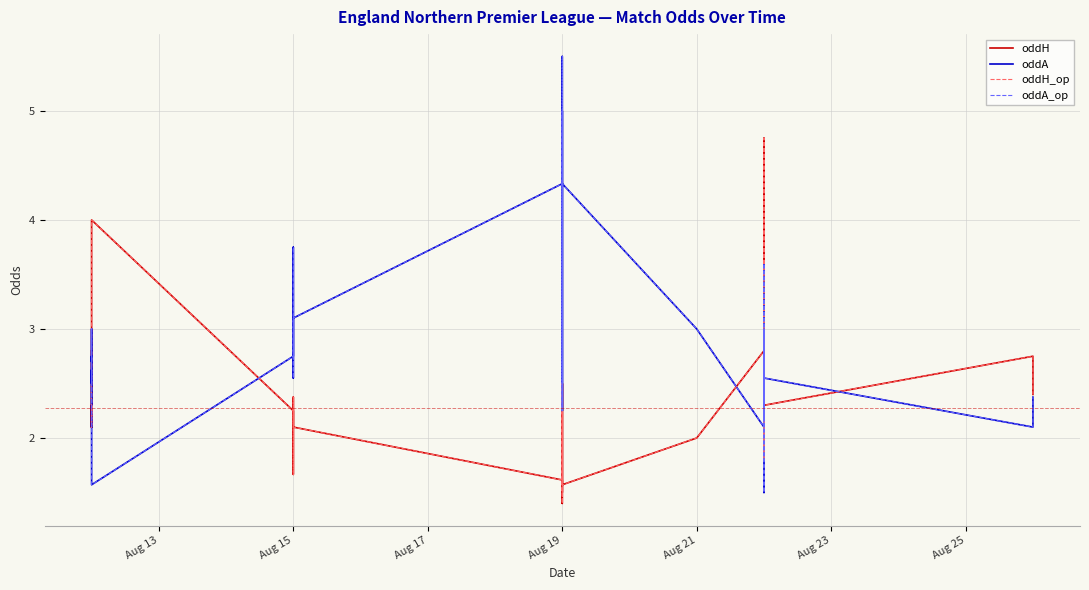

Rank the series by their maximum value, from highest to lowest.

oddA, oddA_op, oddH, oddH_op